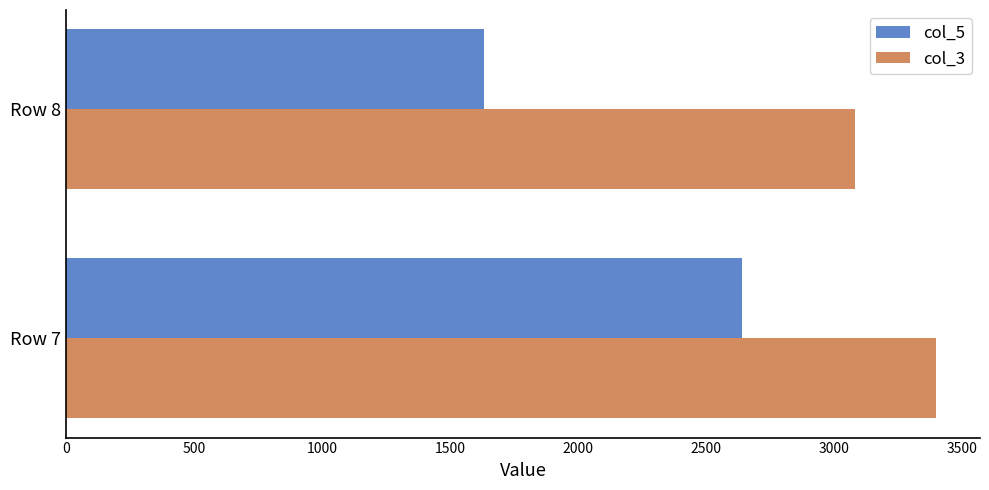

At how many categories does at least one series exceed 1733?

2